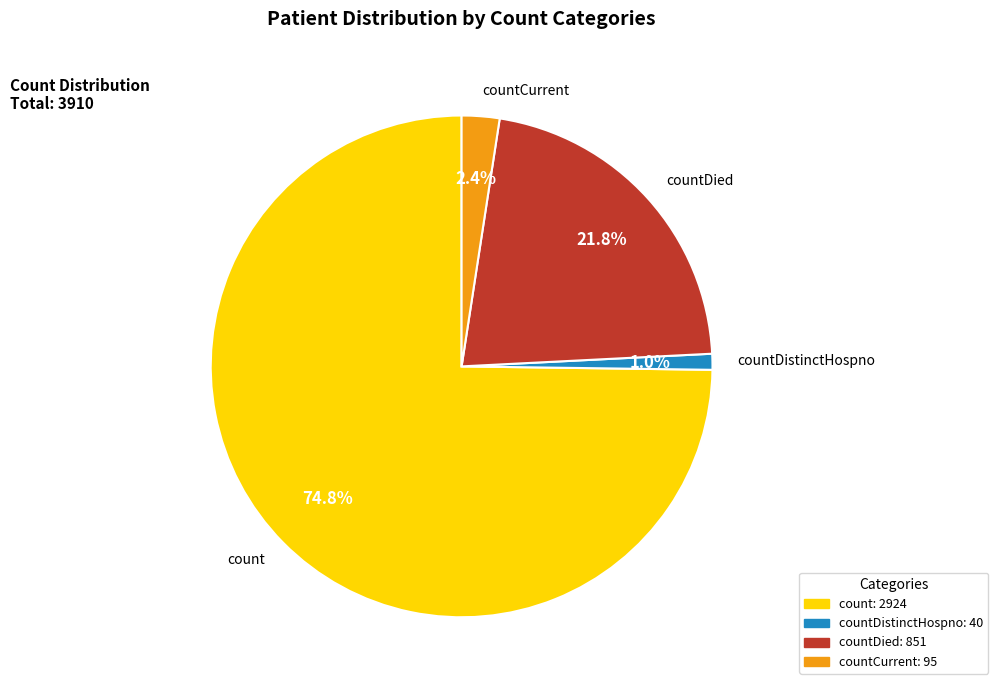

What is the largest slice in the pie chart?

count